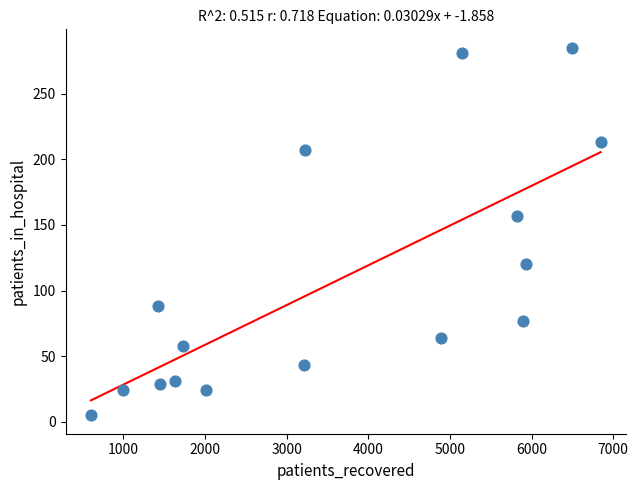

What Y value in the scatter plot is closest to 145?

157